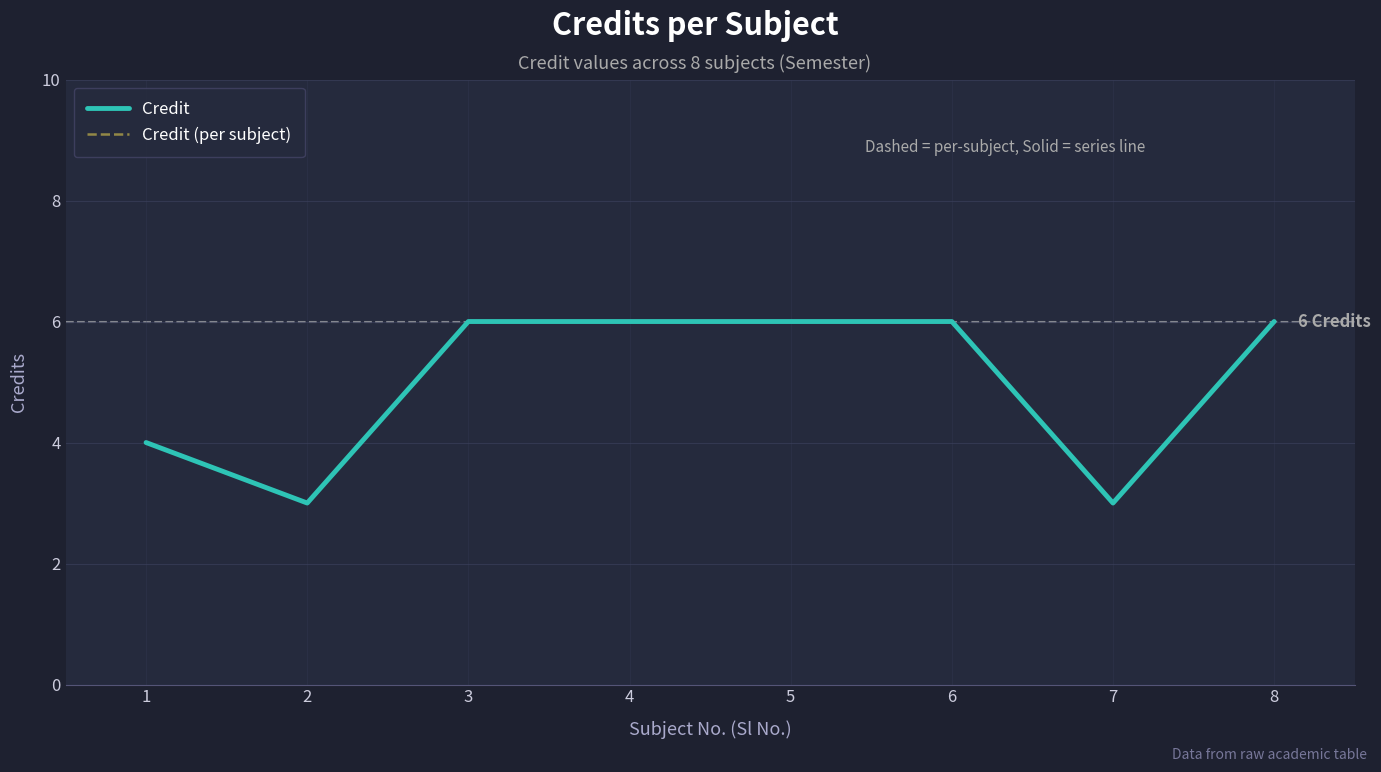

Does the chart display data point markers on the line(s)?

No